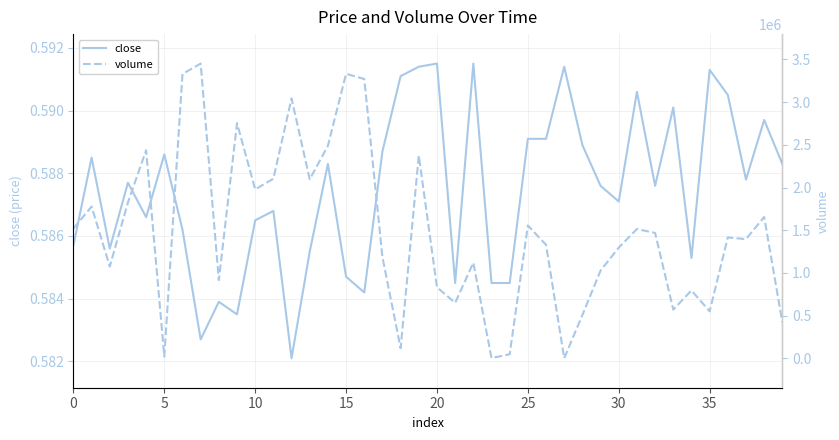

In volume, how many points are lower than both neighbors (excluding endpoints)?

12